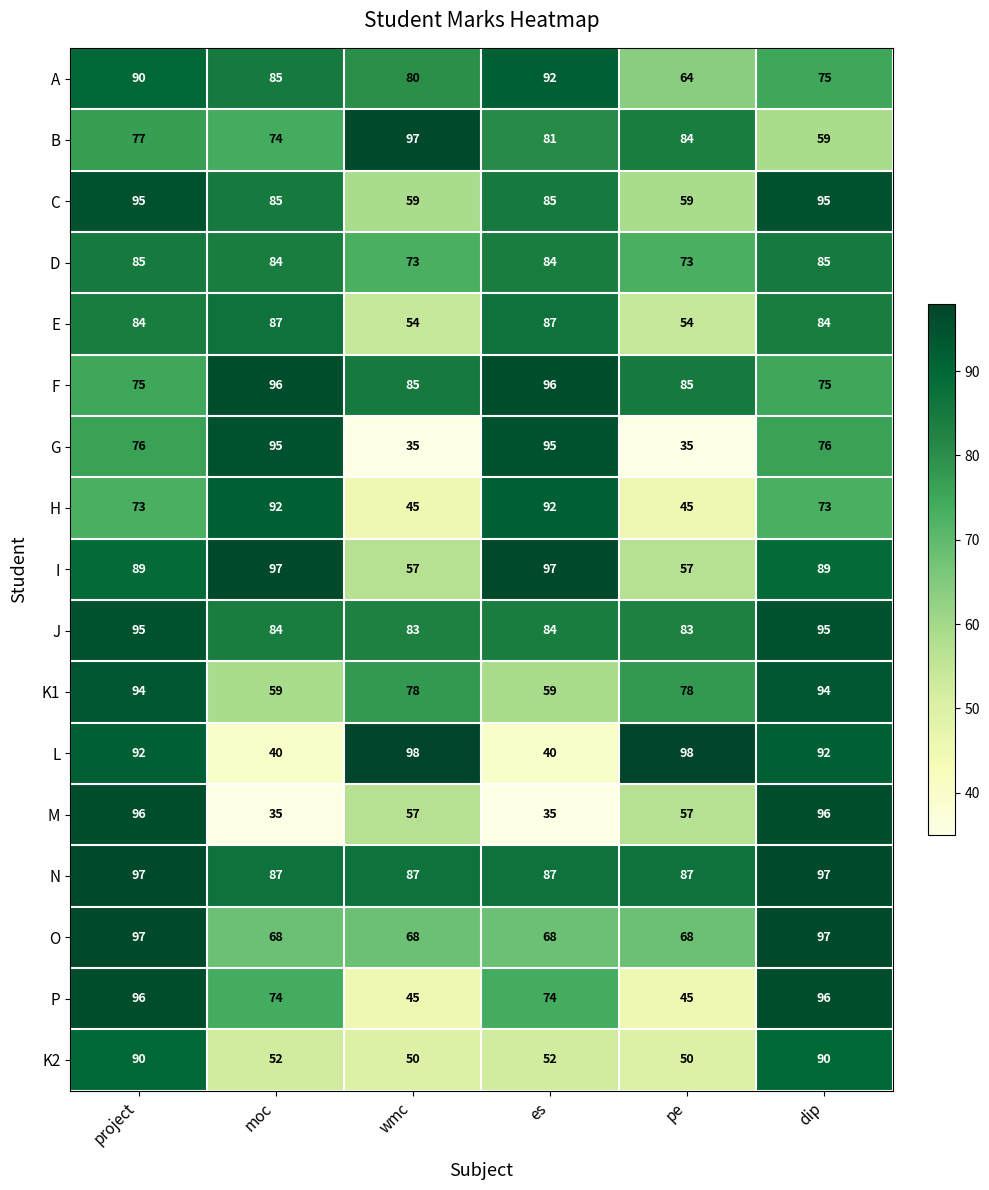

What is the highest value of the K1 series?

94